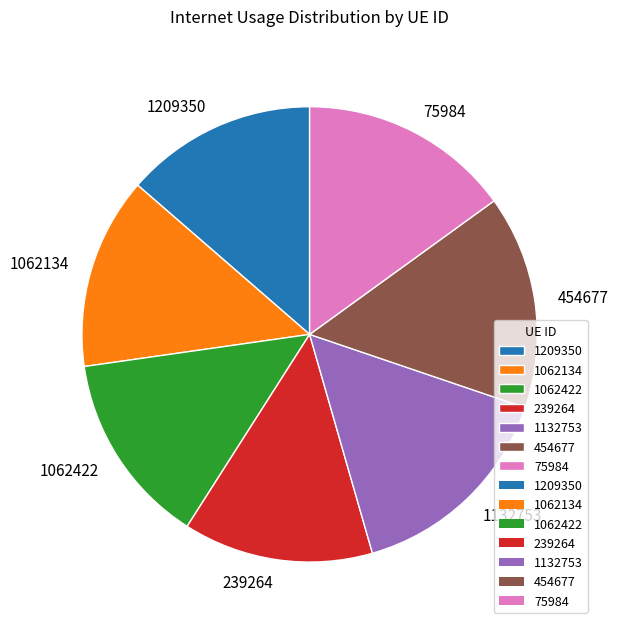

Does 1132753 account for over 50% of the chart?

No